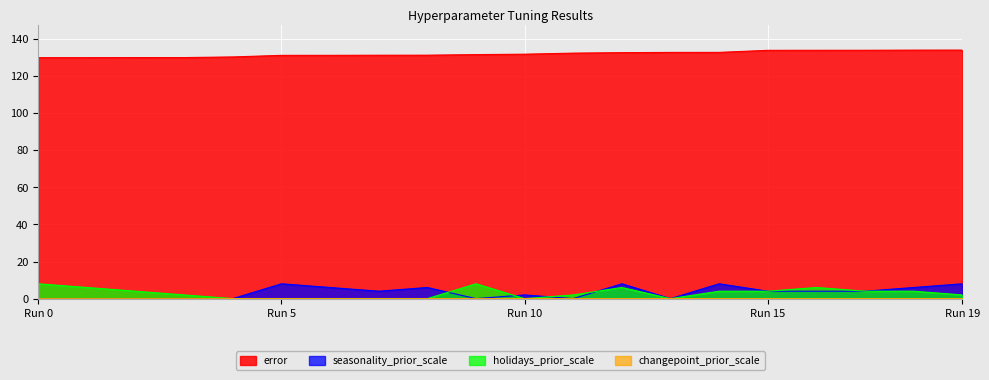

What is the total value across all series at 12?

146.5